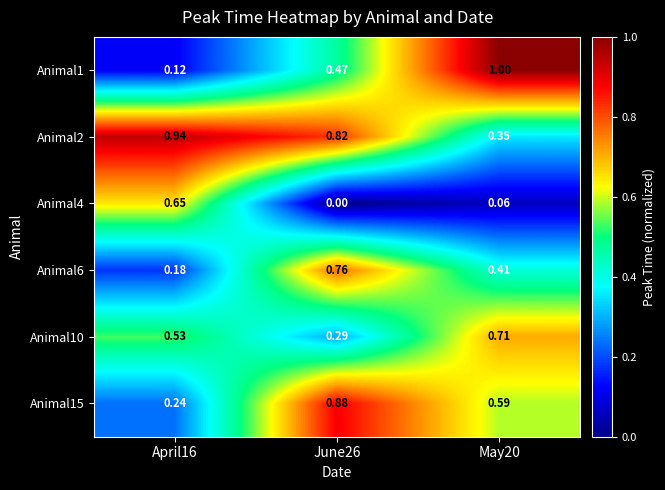

Which series has the largest total across all categories?

Animal2